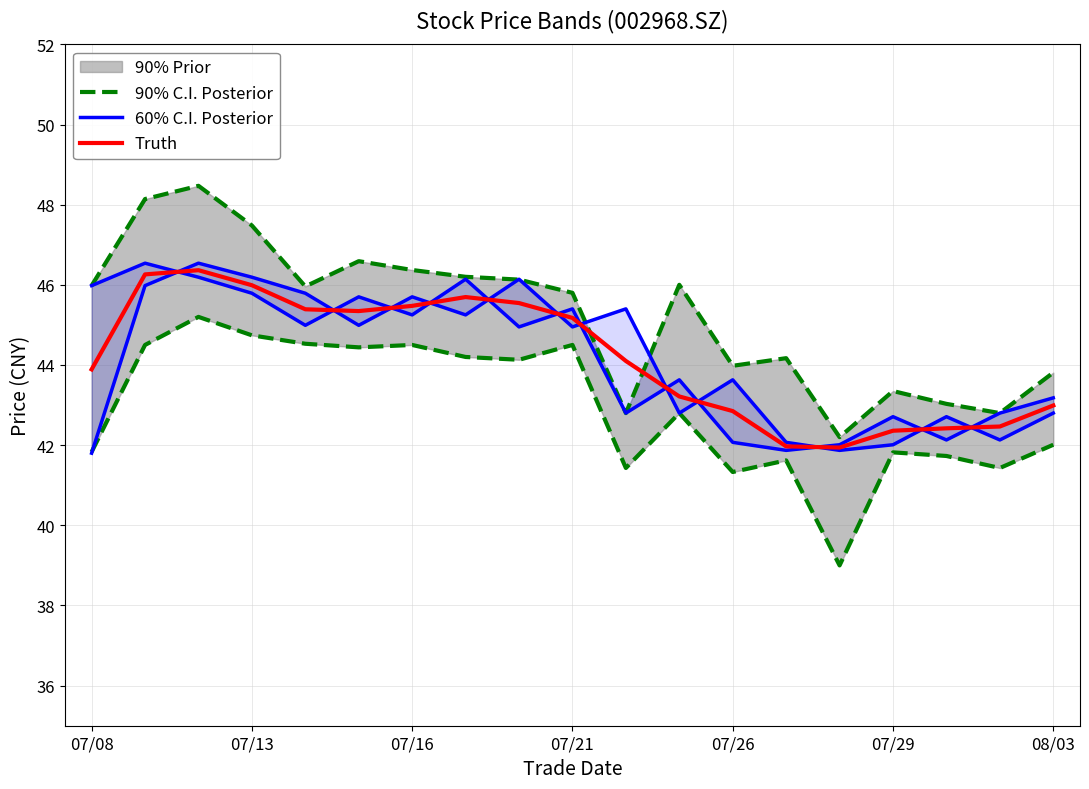

How many values in the Truth series are below 44?

9